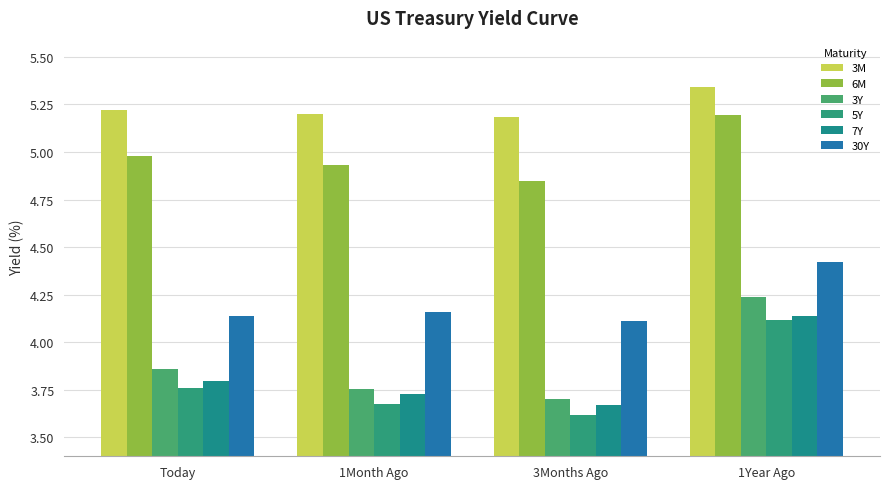

Rank the series at Today from lowest to highest value.

5Y, 7Y, 3Y, 30Y, 6M, 3M